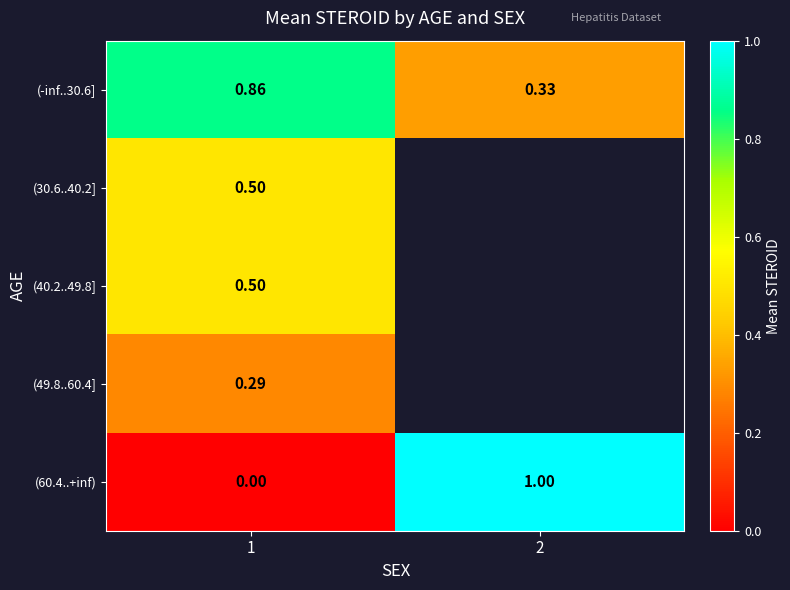

What is the maximum value for (40.2..49.8]?

0.5